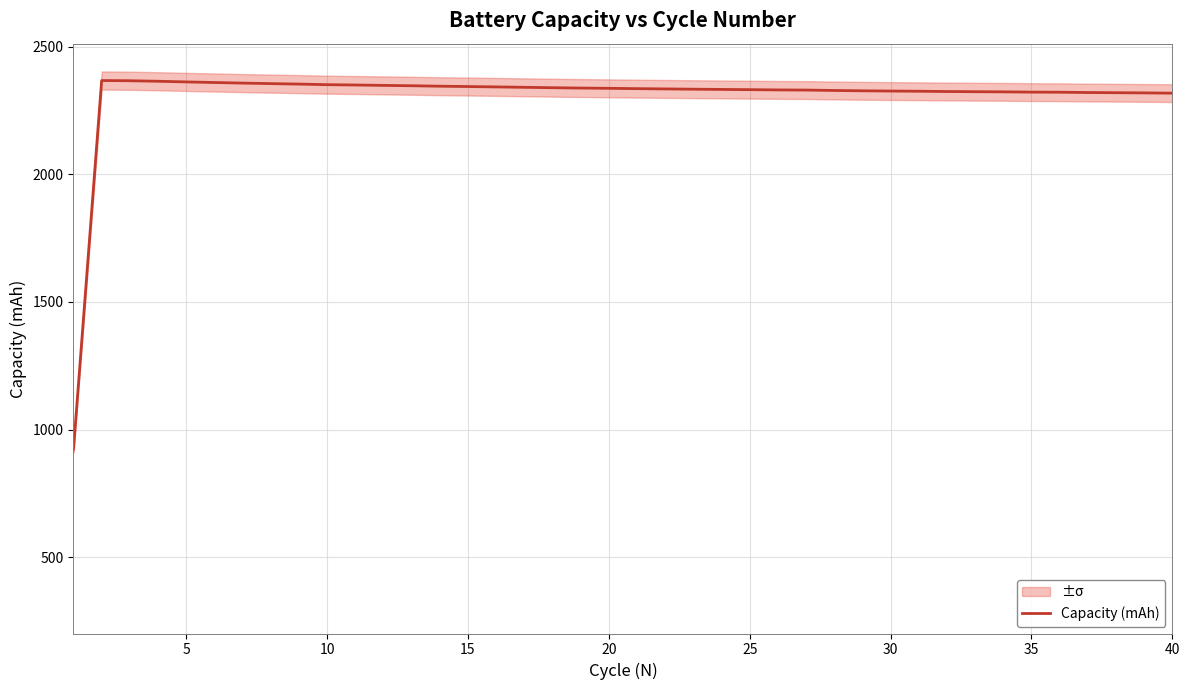

What is the minimum value for Capacity (mAh)?

923.2